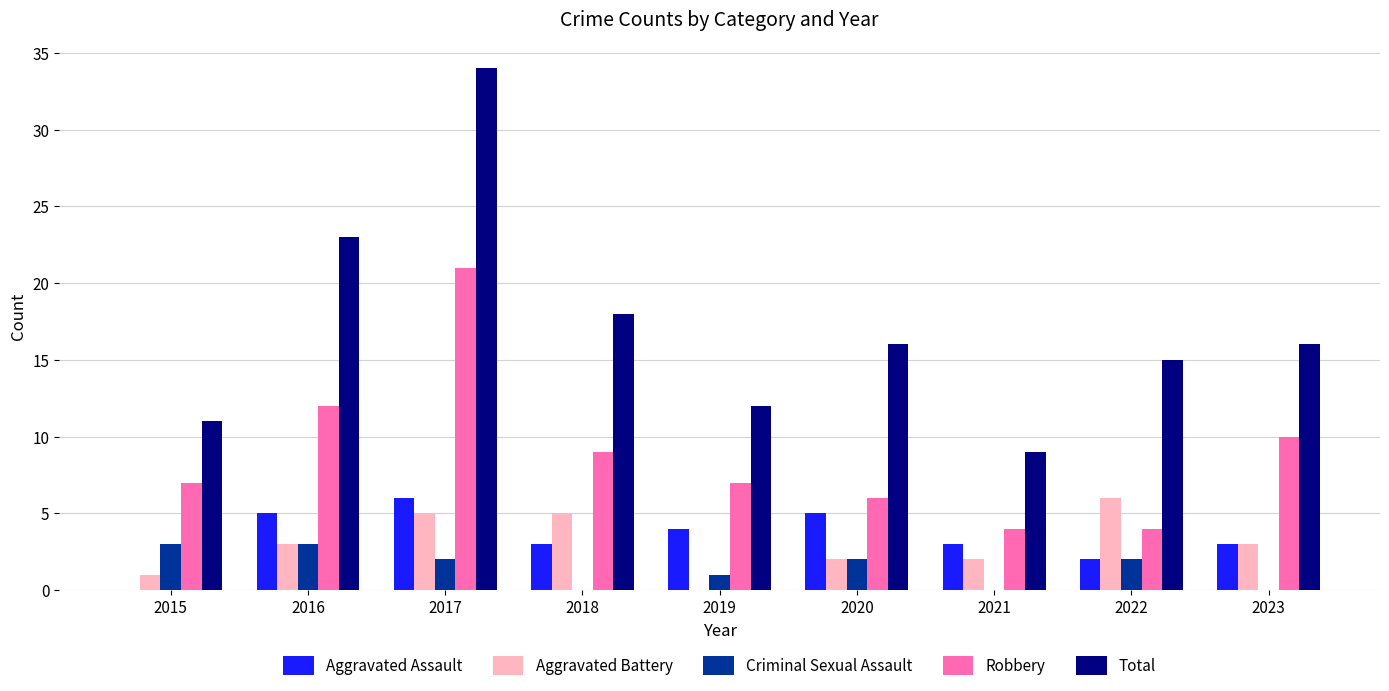

The Total series shows 6 at 2018. True or false?

False